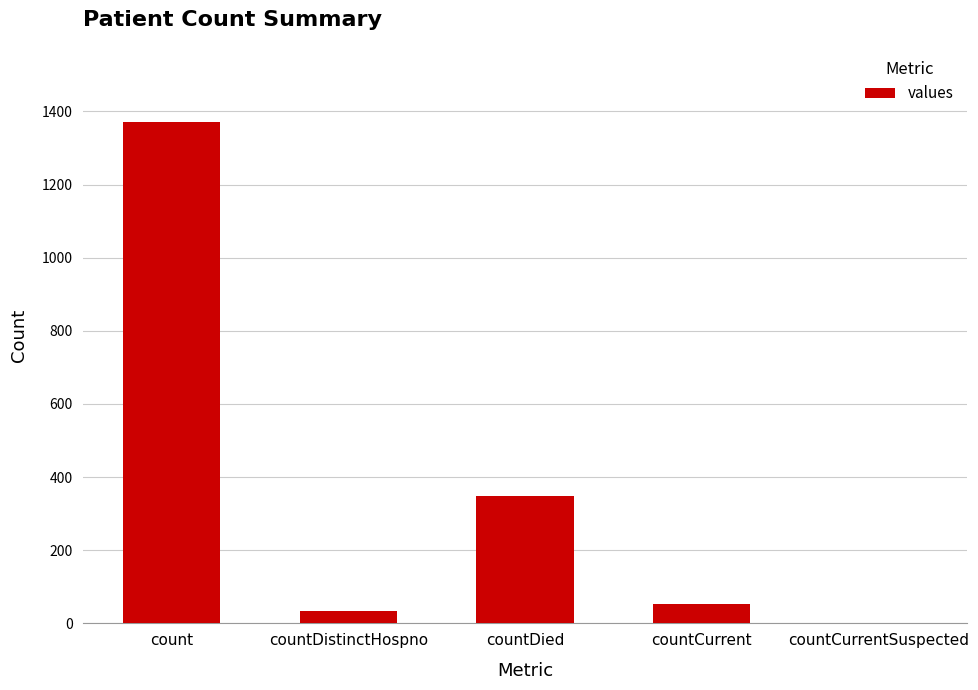

Which label corresponds to the largest value in the chart?

count